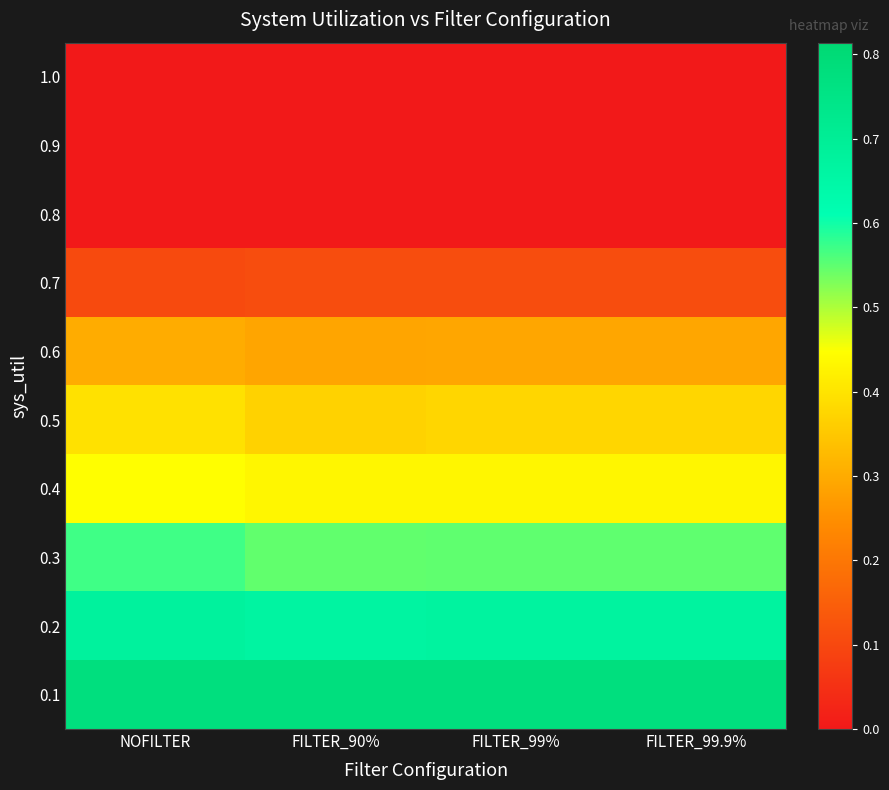

What is the total value across all series at FILTER_90%?

3.2